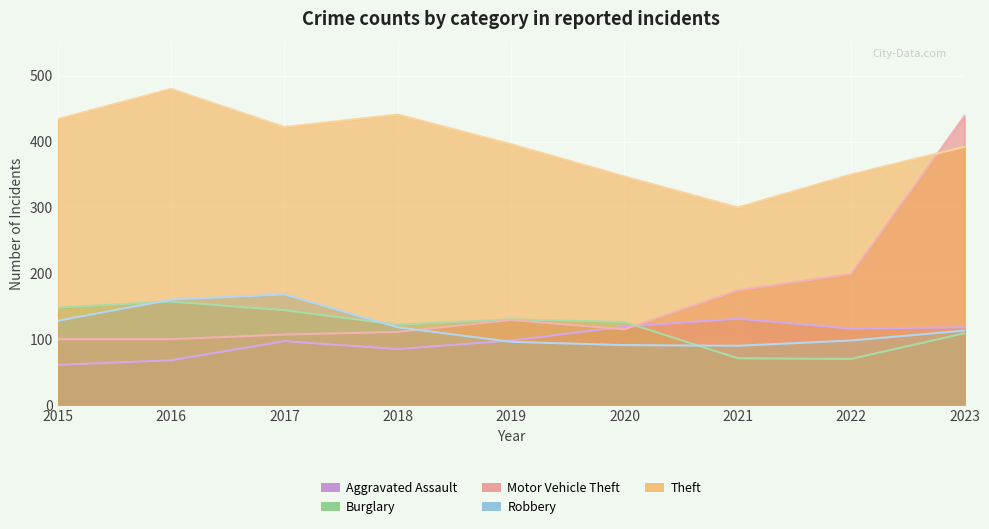

True or false: Robbery and Aggravated Assault intersect in this chart.

True